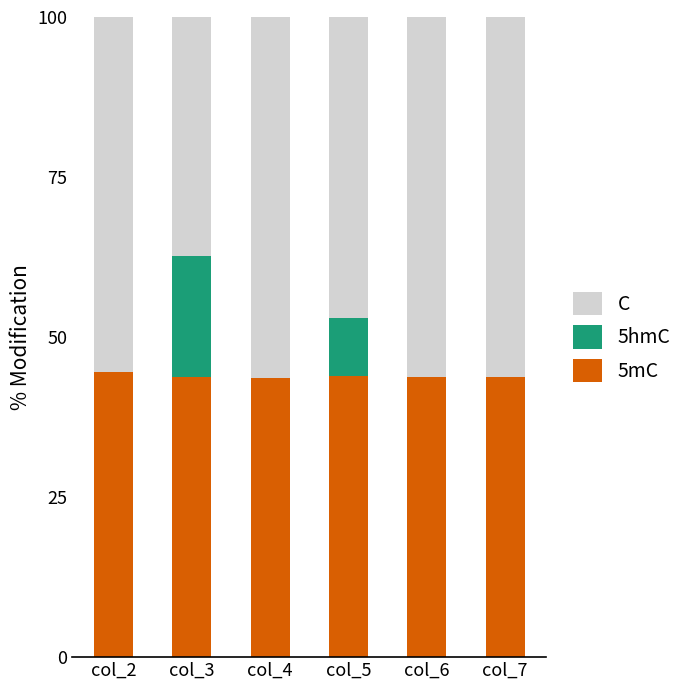

What is the total value across all series at col_4?

100.0